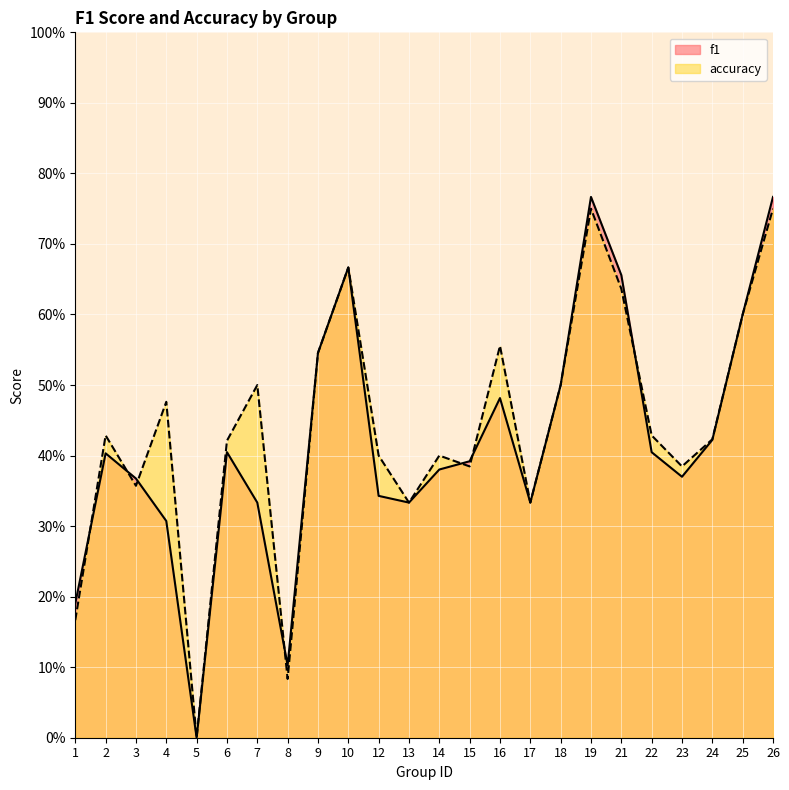

At which label is accuracy closest to 0?

5